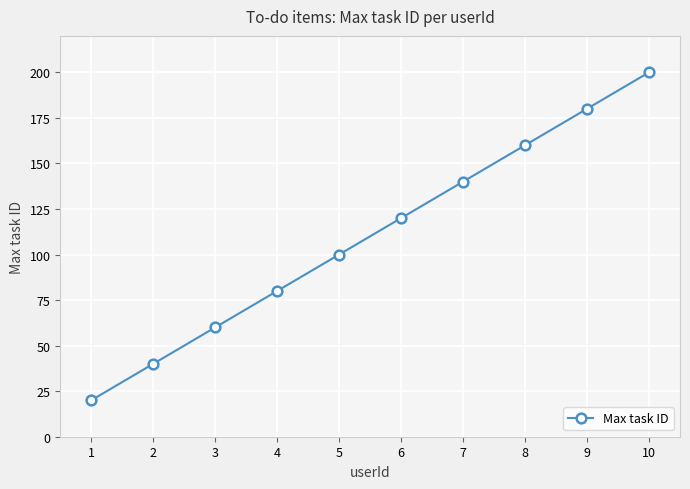

Which category has the lowest value across all series?

1